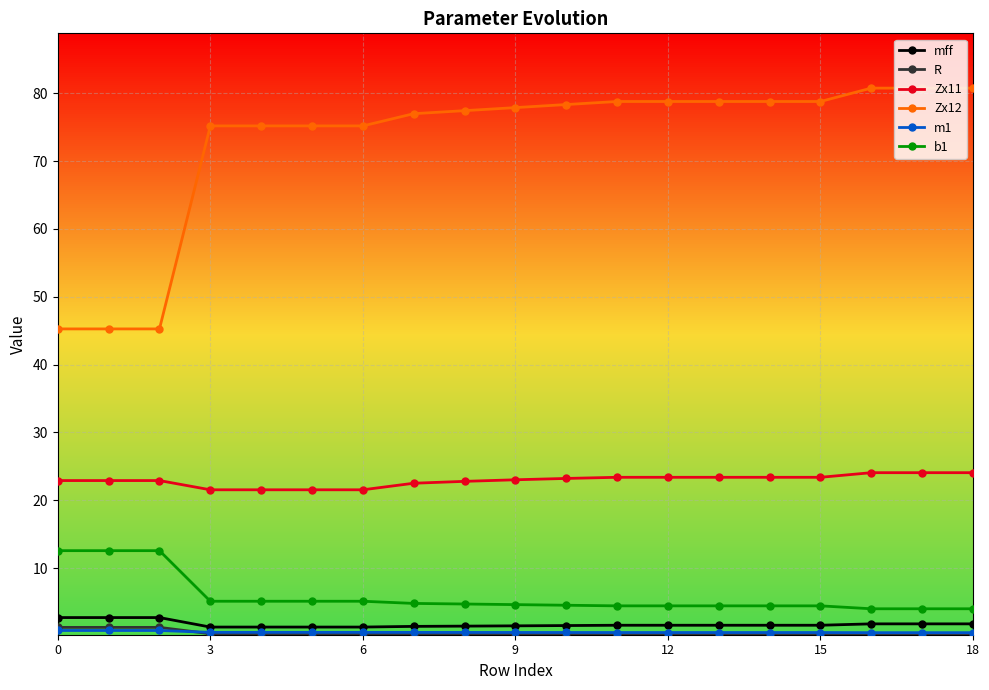

What is the average value of the b1 series?

5.8